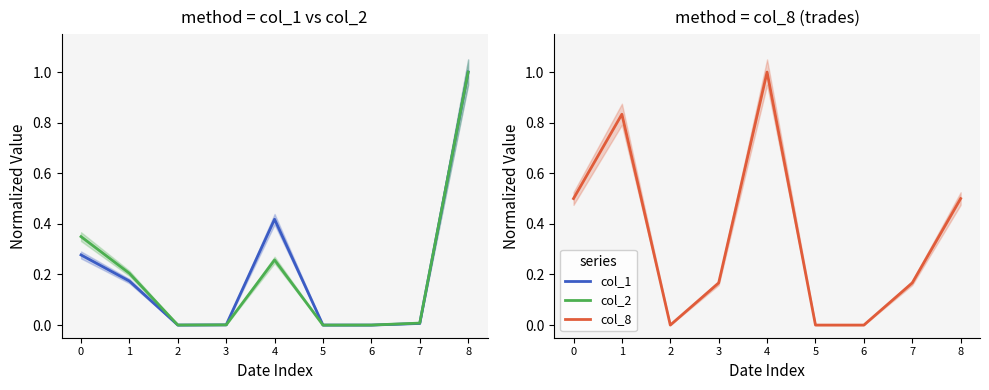

At which category does col_2 reach its first local peak?

4